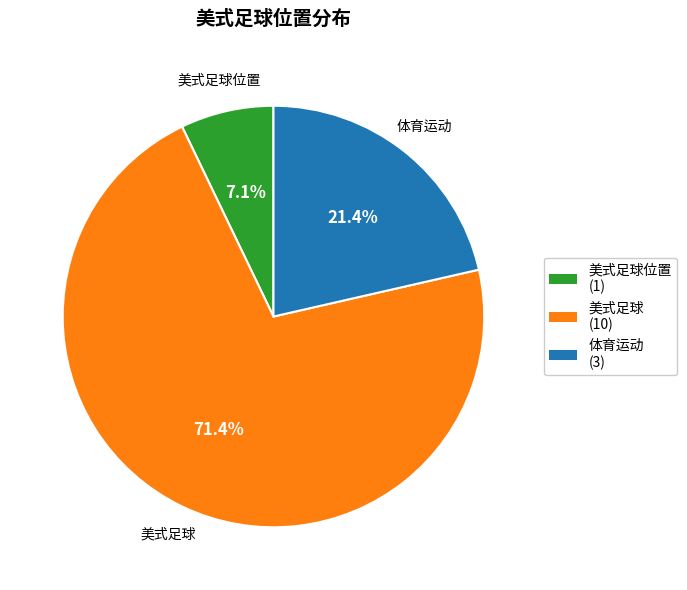

Is there a majority slice in this chart?

Yes